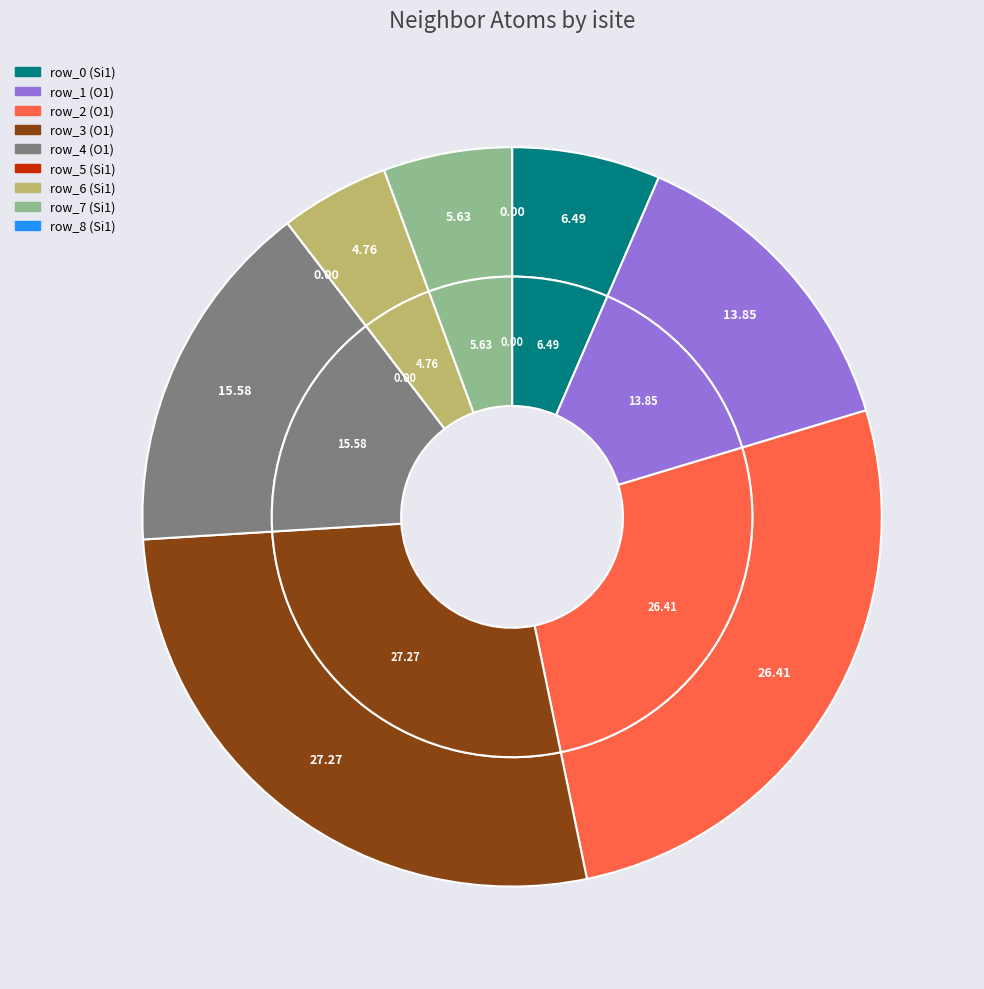

Is there any slice that represents more than half of the pie?

No